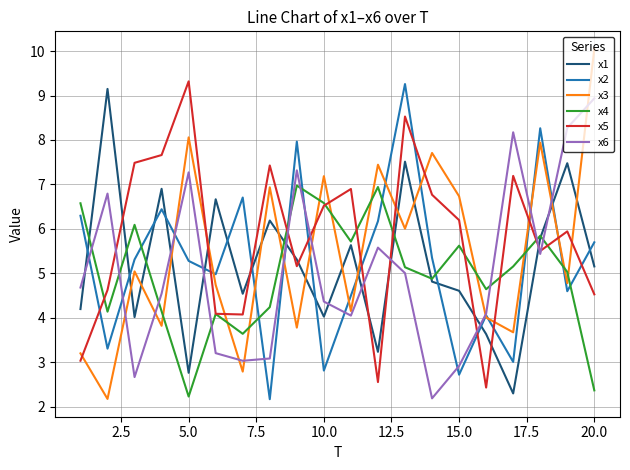

Which series has the largest range (max minus min)?

x3